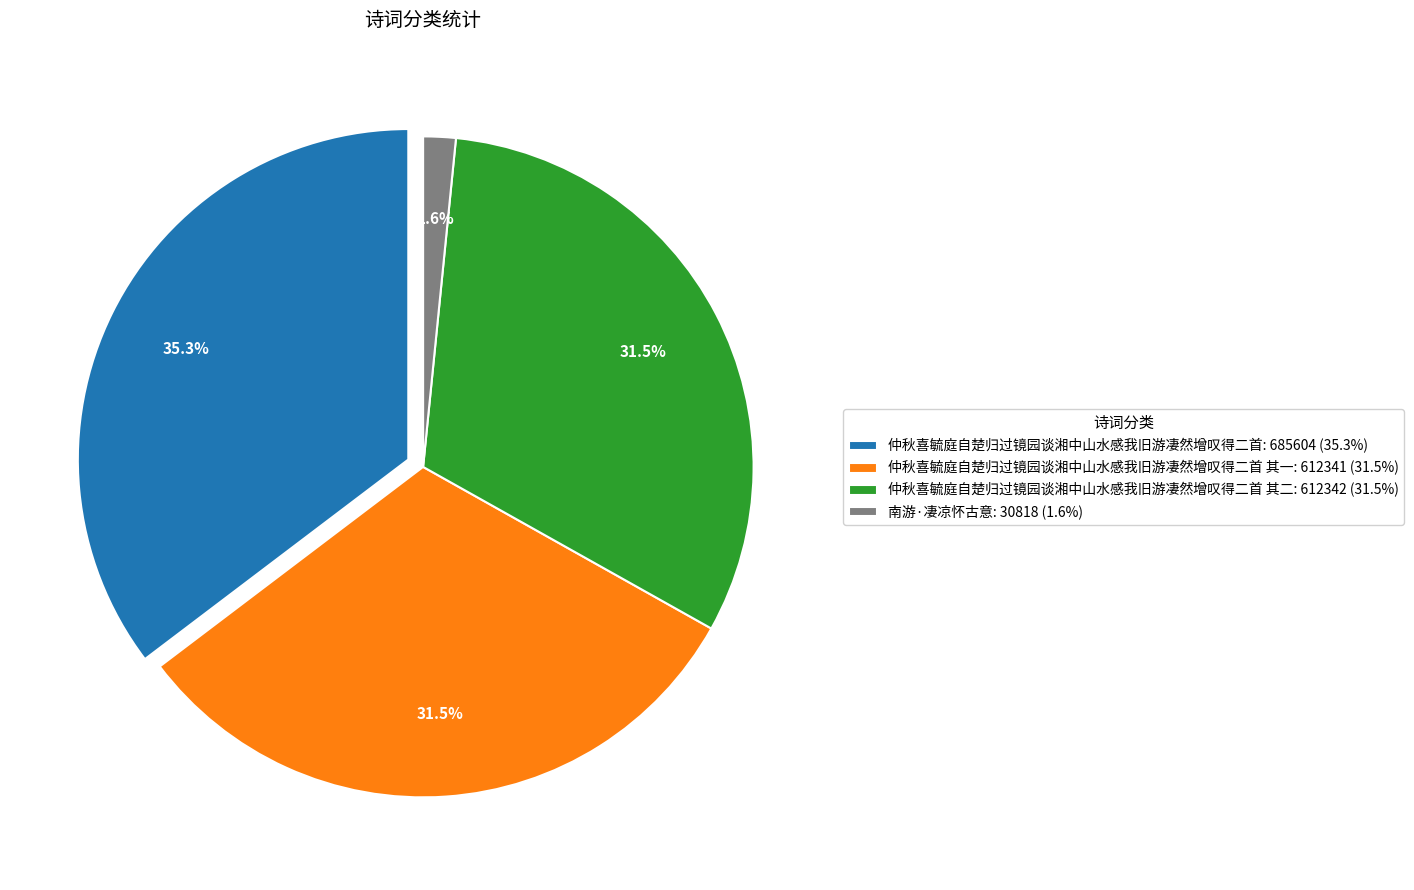

How many slices are in this pie chart?

4